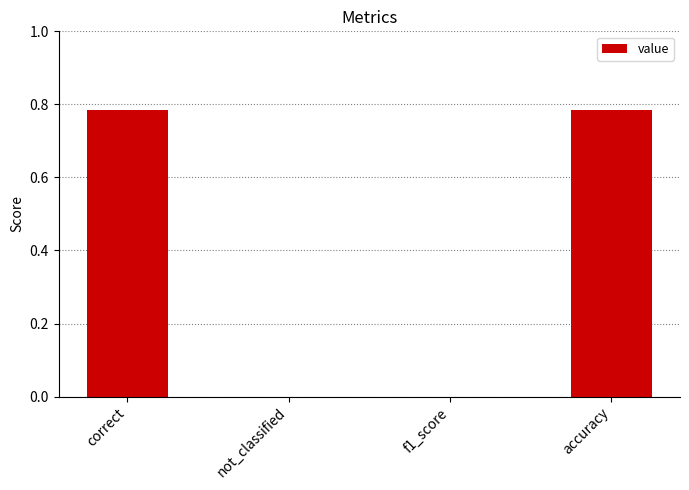

Is it true that the value at f1_score is -0.5?

False